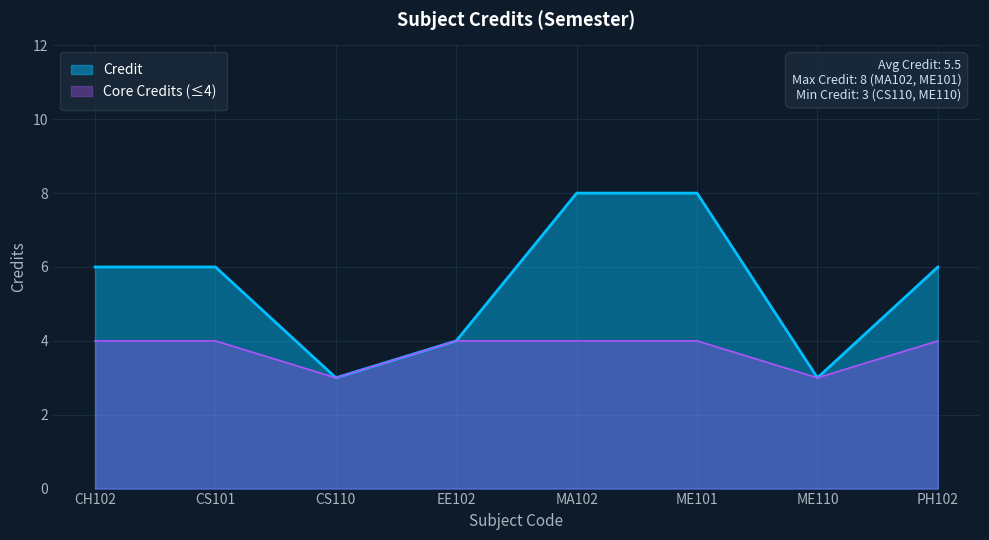

What is the sum of all values?

44